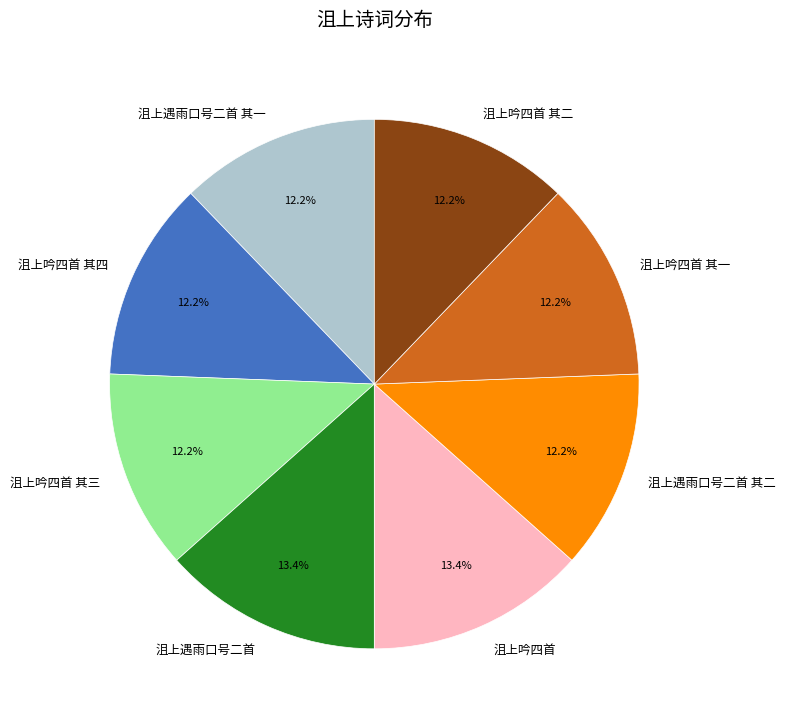

True or false: 沮上吟四首 其四 accounts for 4% of the total.

False